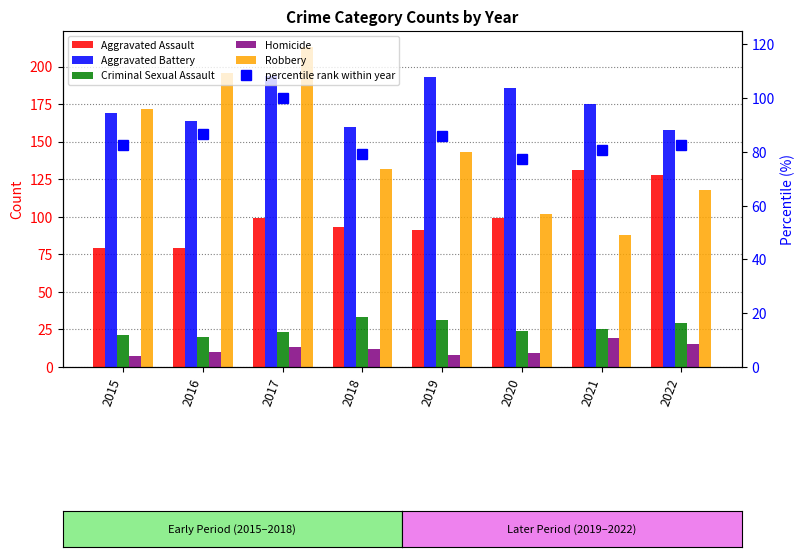

Where is Criminal Sexual Assault nearest to the value 26?

2021